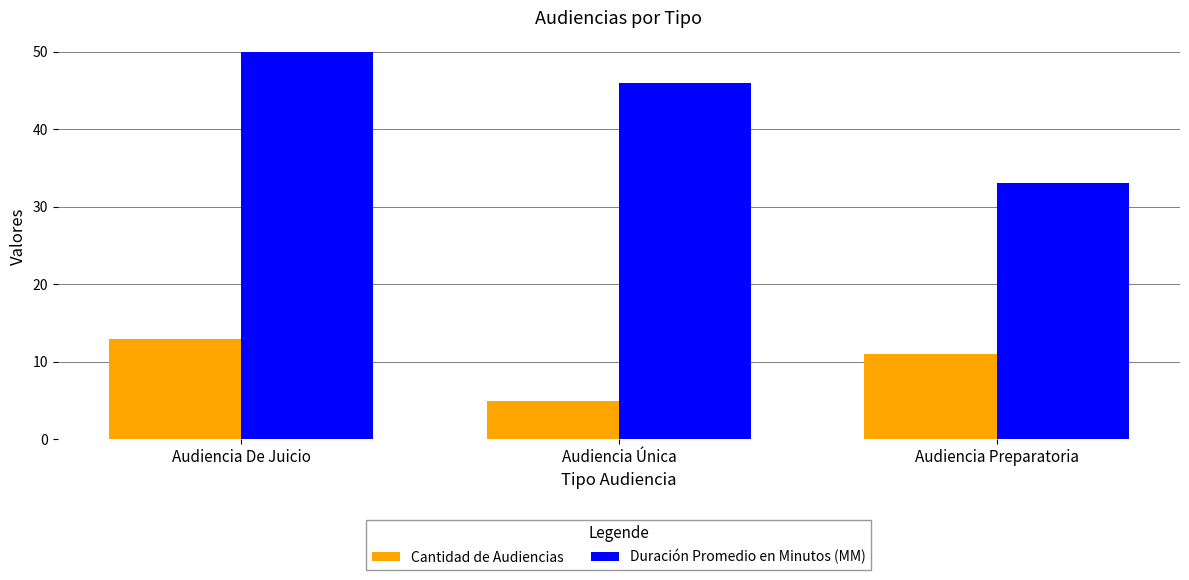

At which label does Cantidad de Audiencias first exceed 11?

Audiencia De Juicio